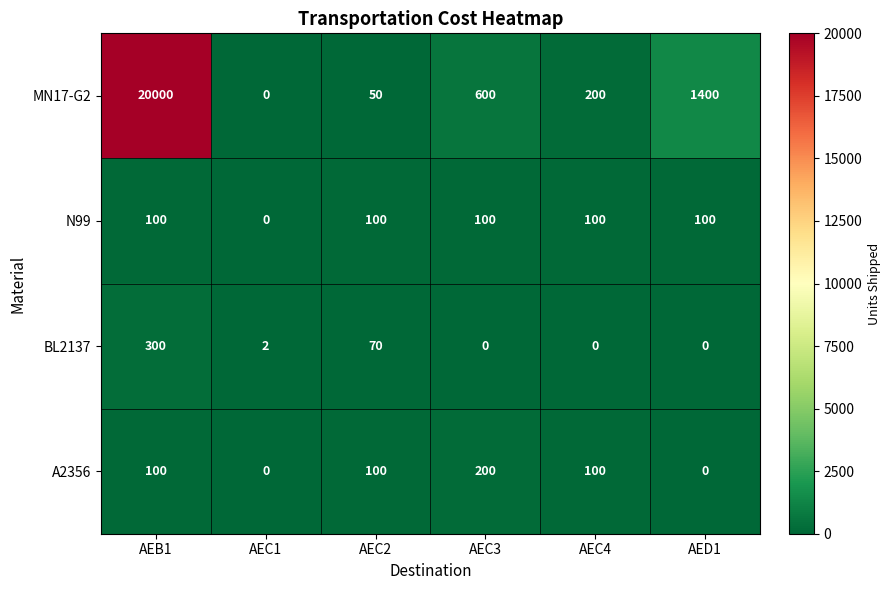

Where is BL2137 nearest to the value 150?

AEC2